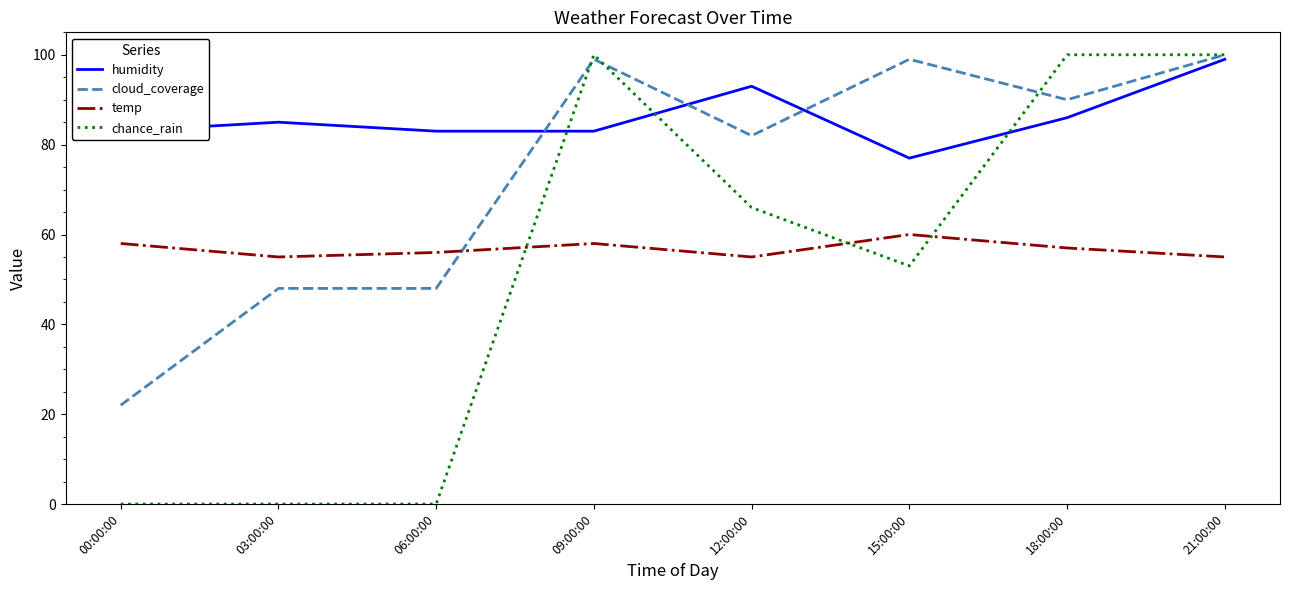

Is this an area chart (filled region under the line)?

No